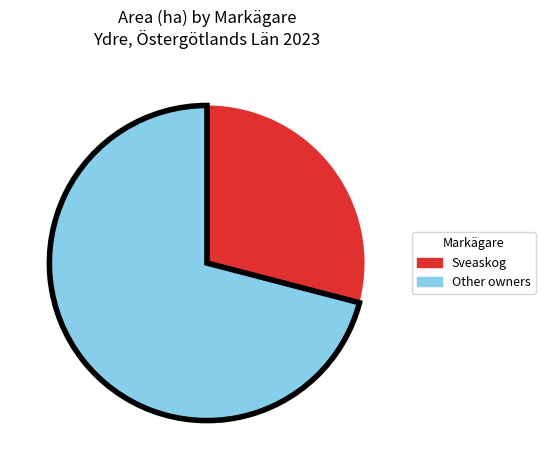

Which has a higher value, Other owners or Sveaskog?

Other owners